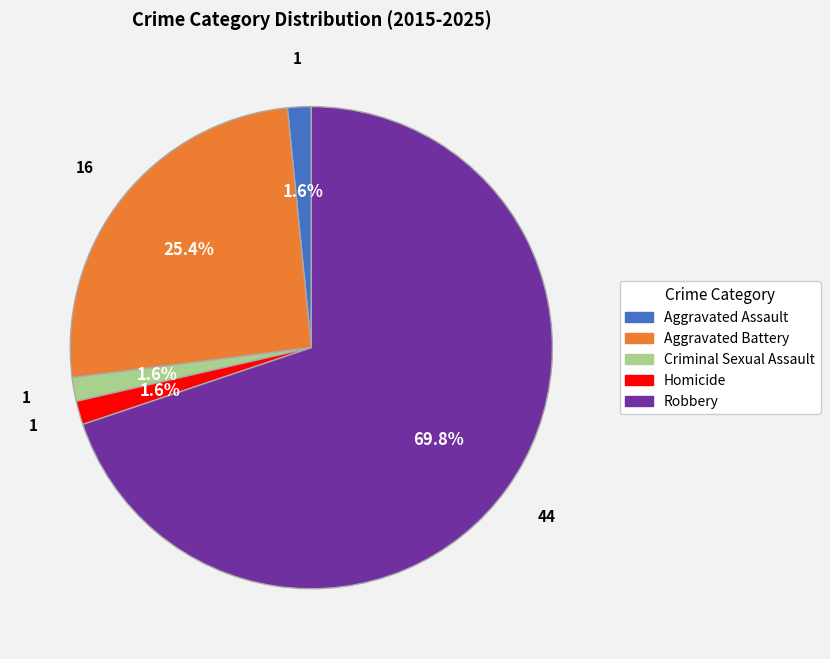

Which has a higher value, Aggravated Battery or Aggravated Assault?

Aggravated Battery